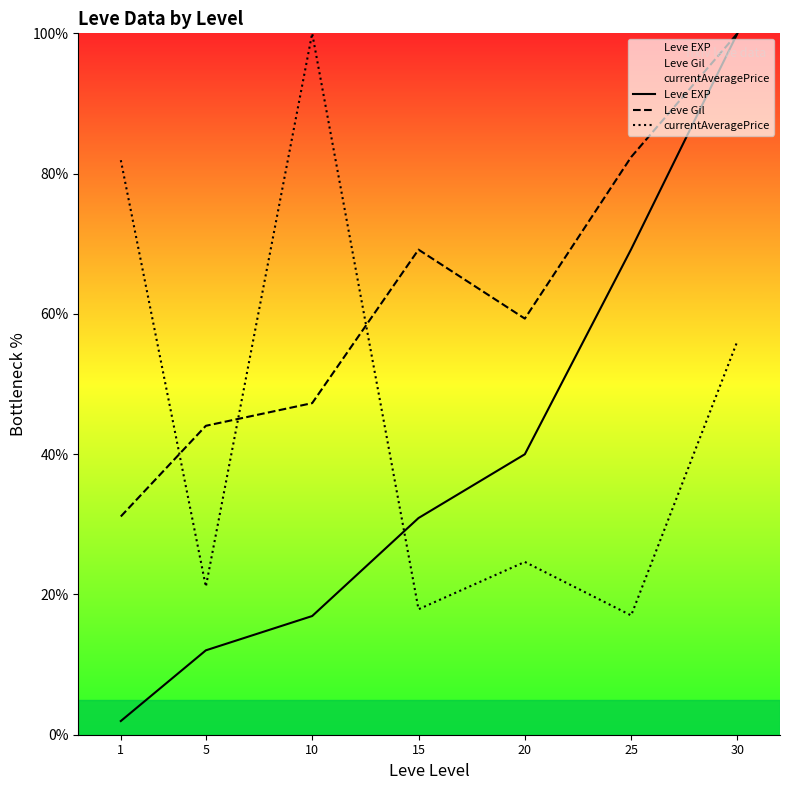

How many interior local peaks does the Leve Gil series have?

1